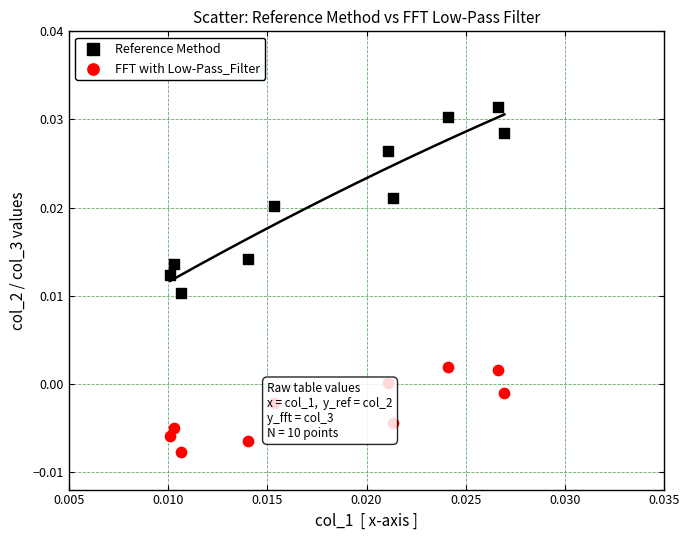

Which series has the largest Y range (max minus min)?

Reference Method